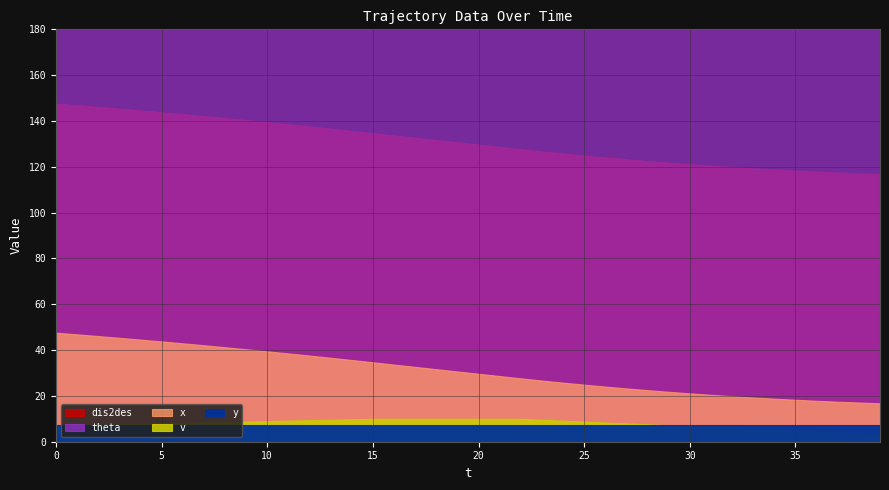

What is the spread (max minus min) of values at 16?

172.5